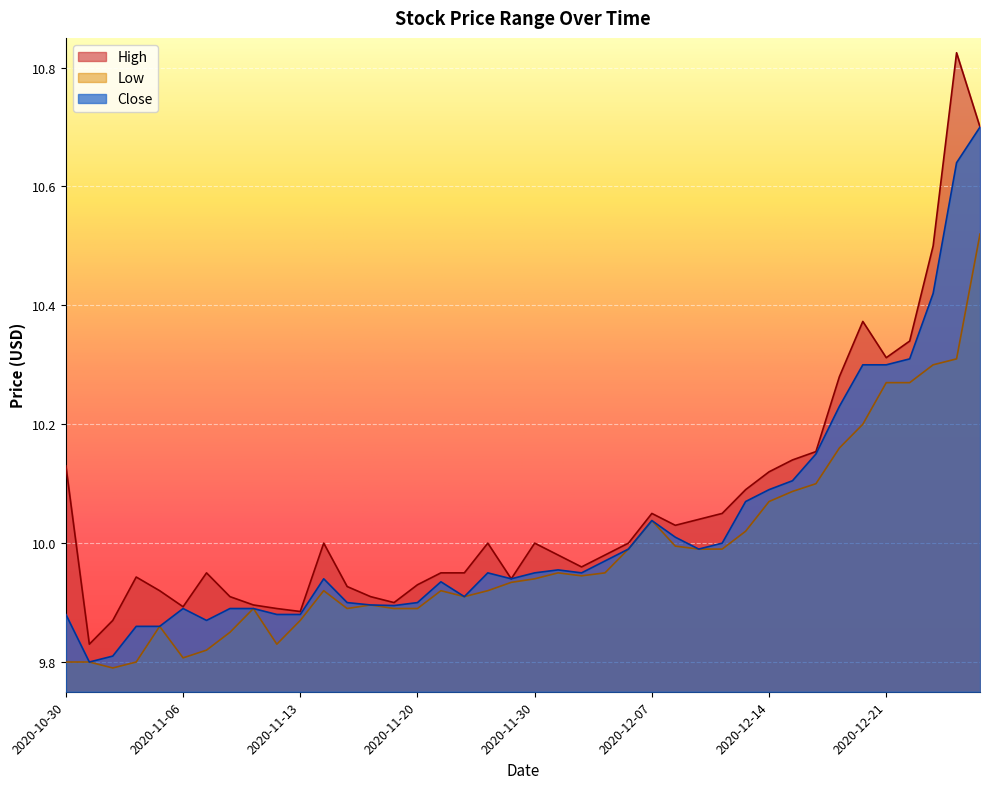

How many lines are shown in the chart?

3